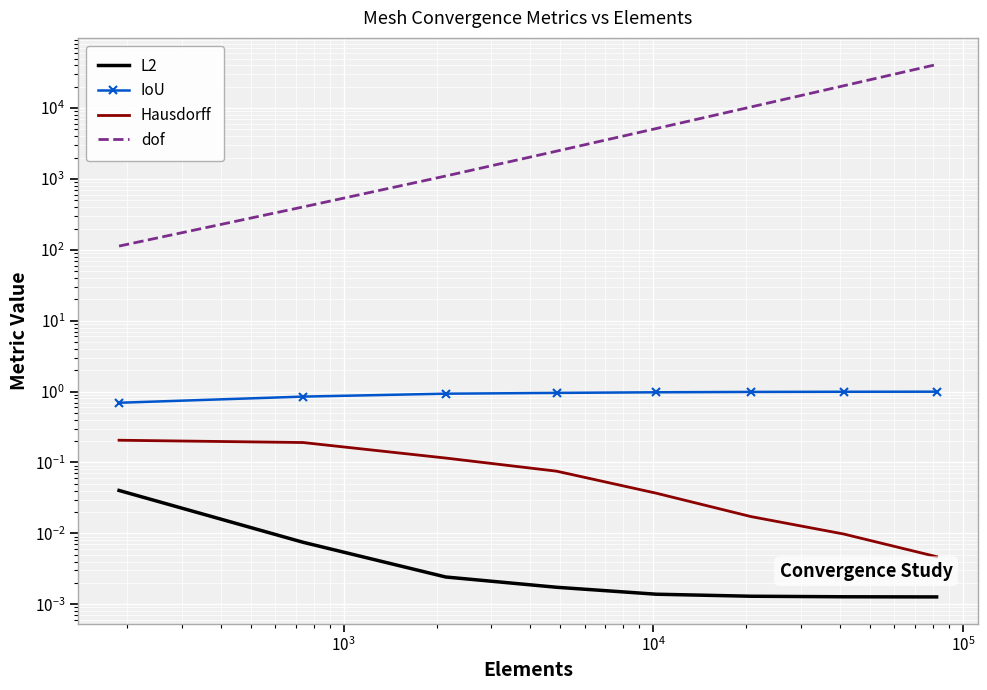

Is it true that IoU equals 0.4 at $\mathdefault{10^{4}}$?

False